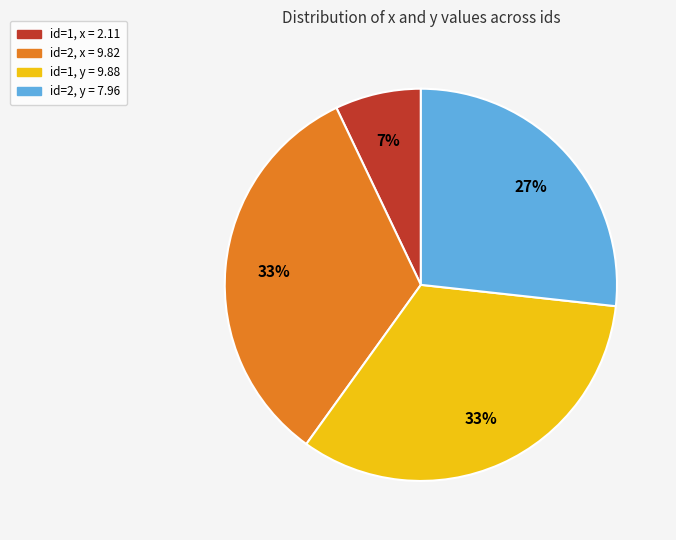

To the nearest percent, what is the combined percentage of id=2, y and id=1, y?

60%